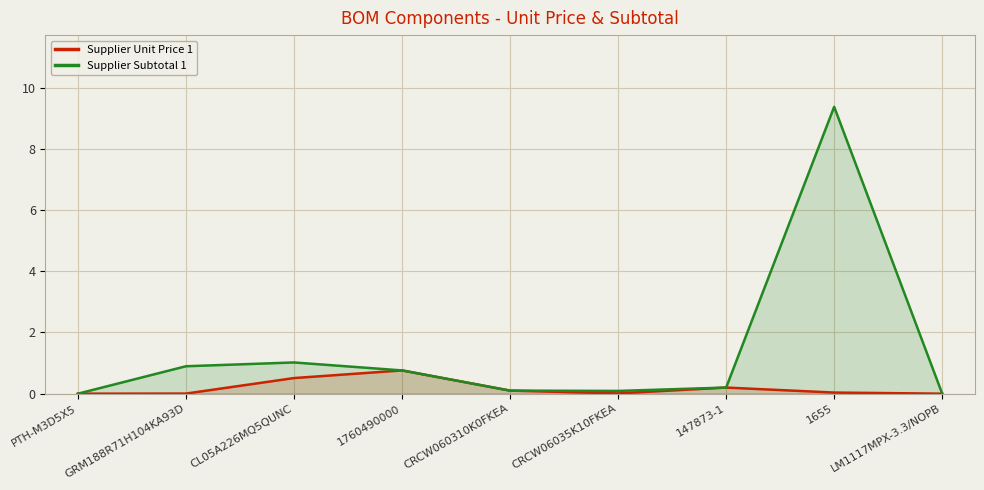

How many distinct data groups are displayed?

2